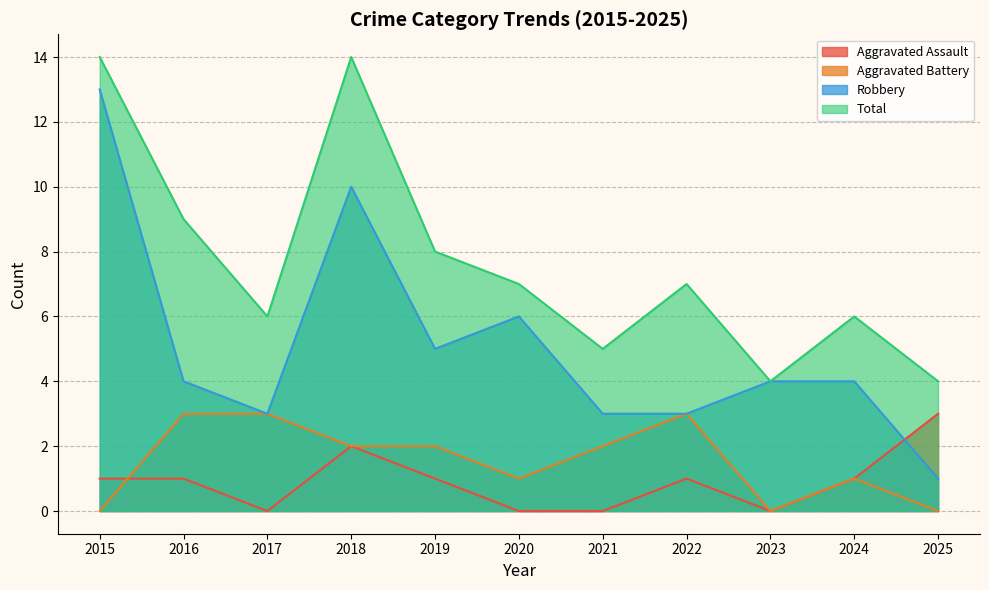

How many lines are shown in the chart?

4